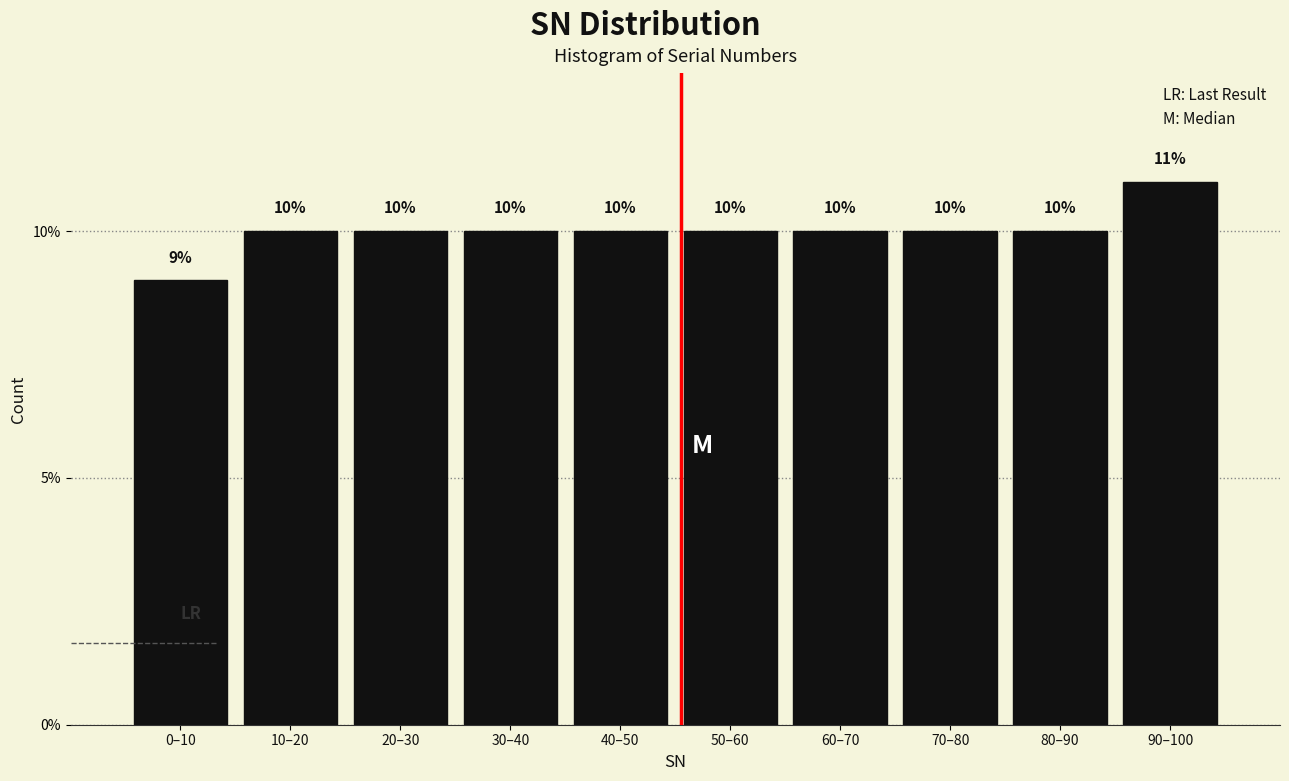

Reading right to left, transcribe all the data shown in this chart.

90–100=11	80–90=10	70–80=10	60–70=10	50–60=10	40–50=10	30–40=10	20–30=10	10–20=10	0–10=9